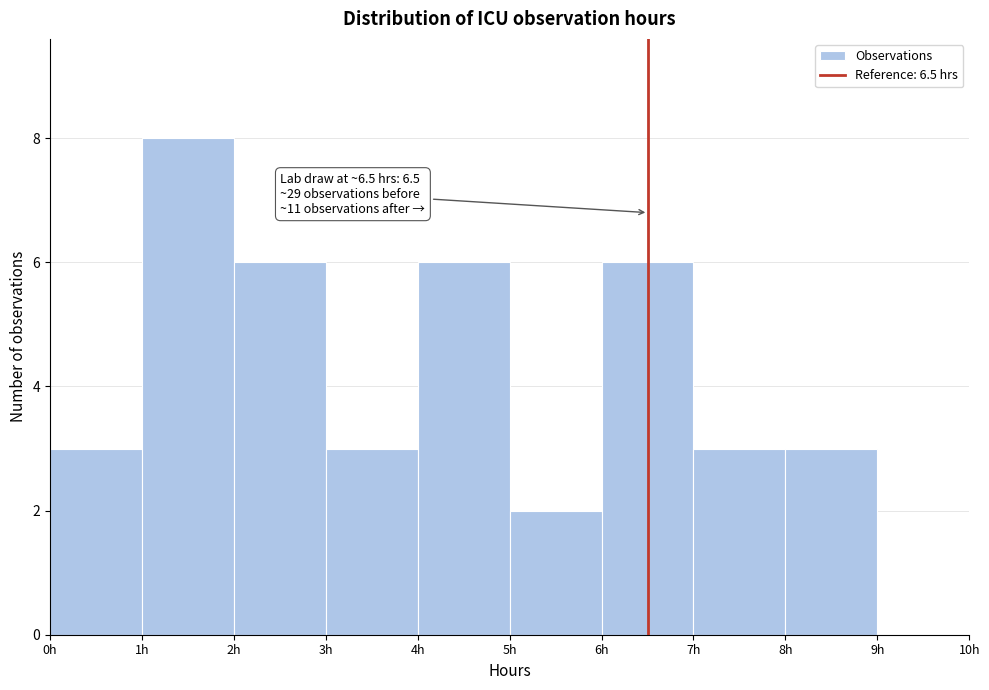

Over which range of the x-axis is the bar tallest?

1 to 2